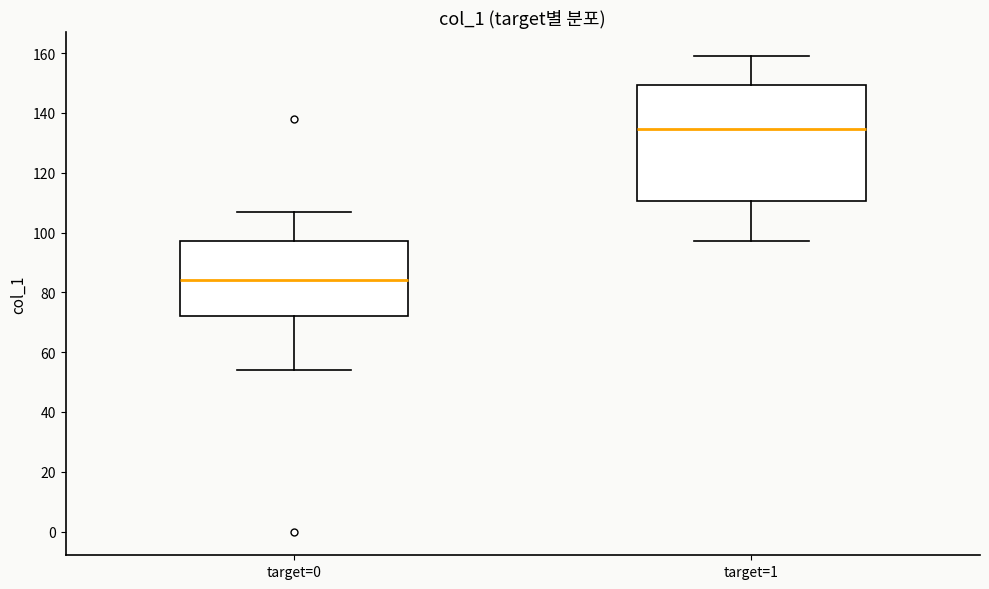

Where is the lower edge of the box for target=0 on the y-axis? The values are not printed on the chart, so give them approximately, as read against the axis.

72